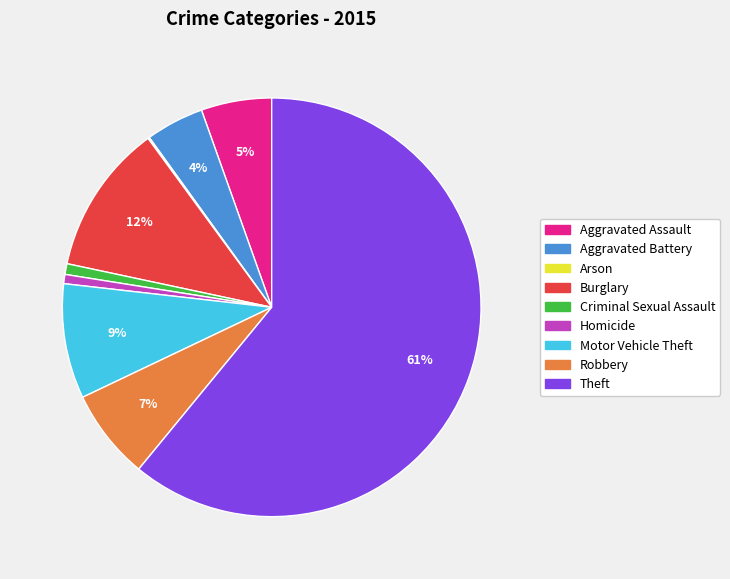

To the nearest percent, what percentage of the pie is Criminal Sexual Assault?

1%